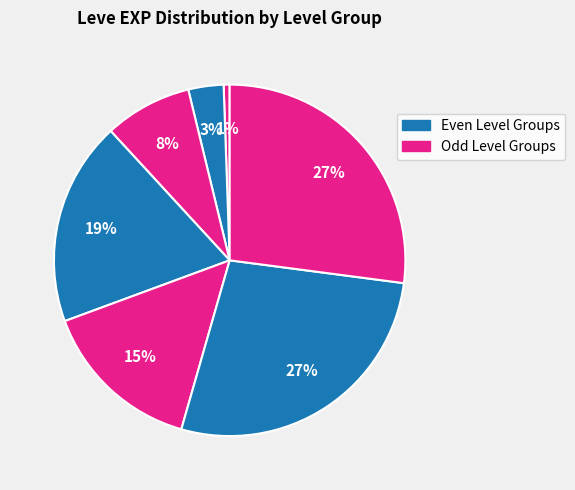

Count the number of slices in the pie.

7